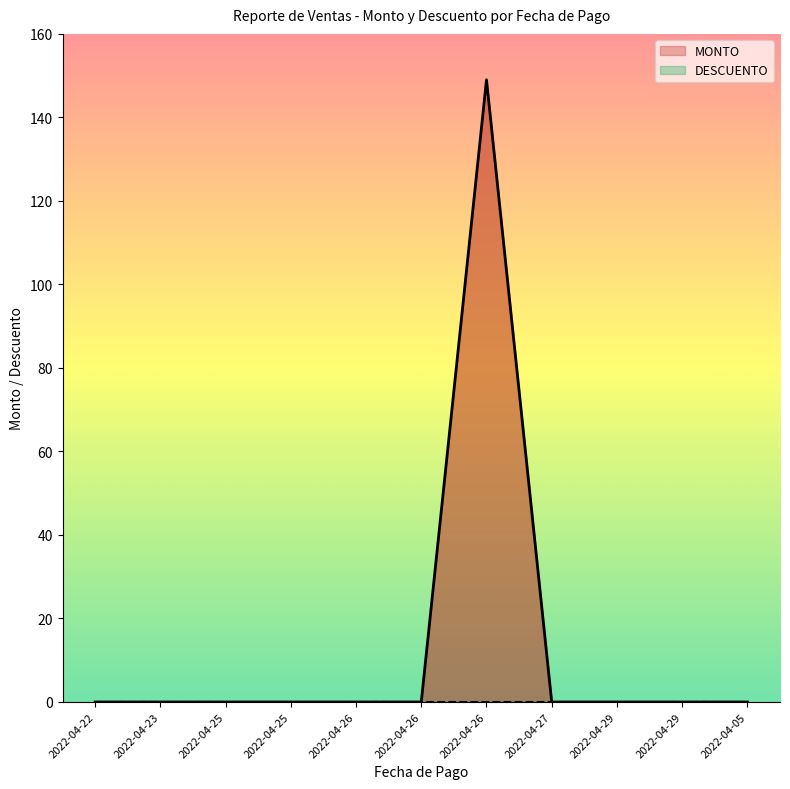

How many interior local peaks (higher than both neighbors) does the data have?

1